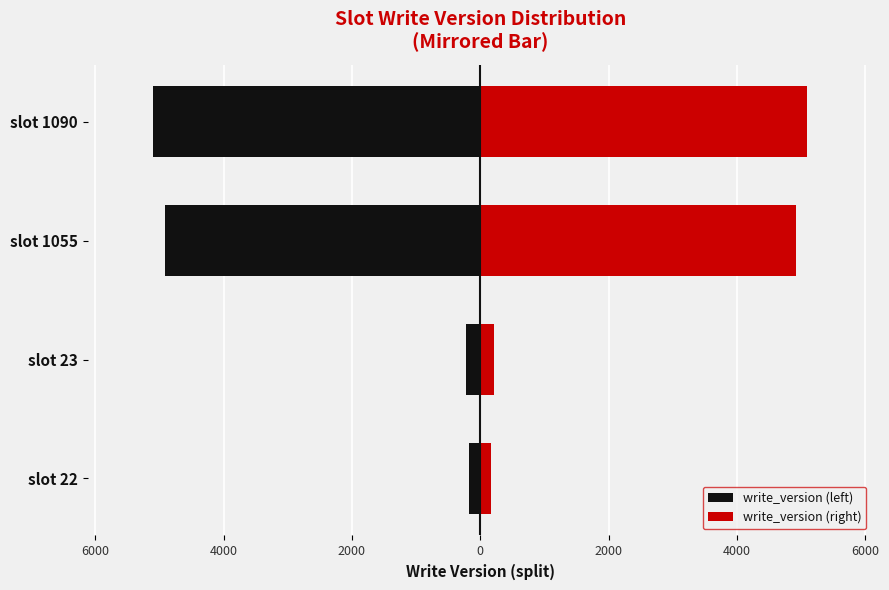

The value of write_version (left) at 2000 is -8811.1. True or false?

False